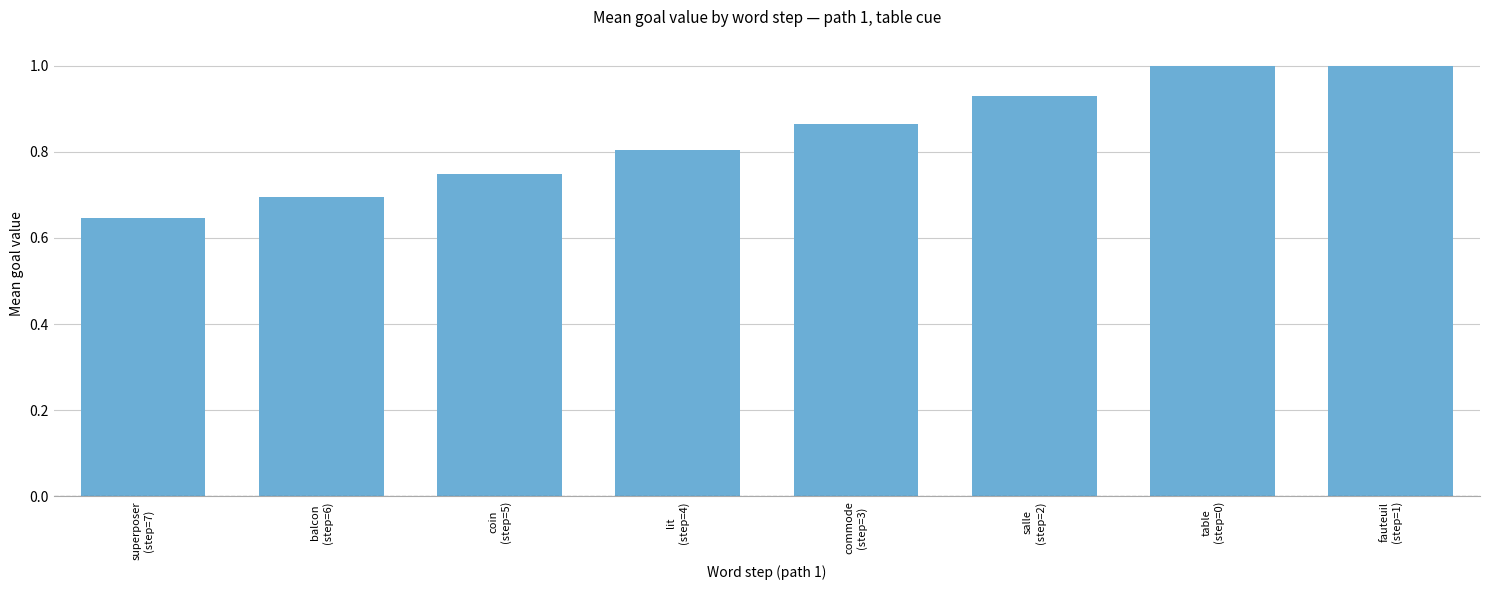

What is the maximum value shown in the chart?

1.0